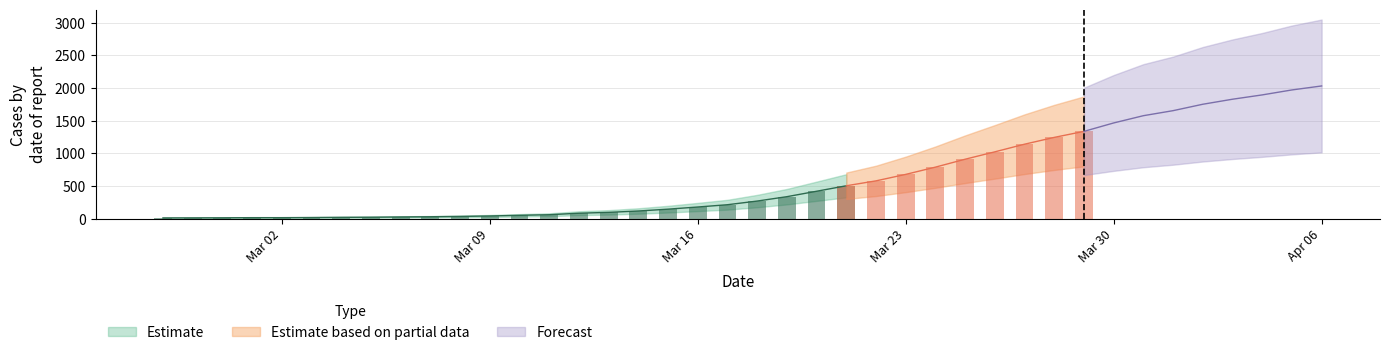

What is the value of the 36th bar from the left?

1752